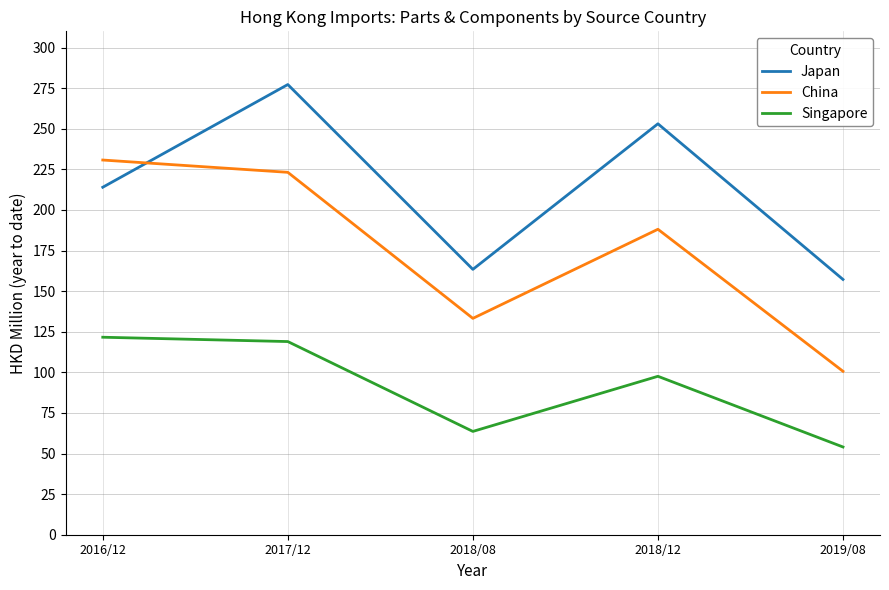

Which series has the widest spread of values?

China